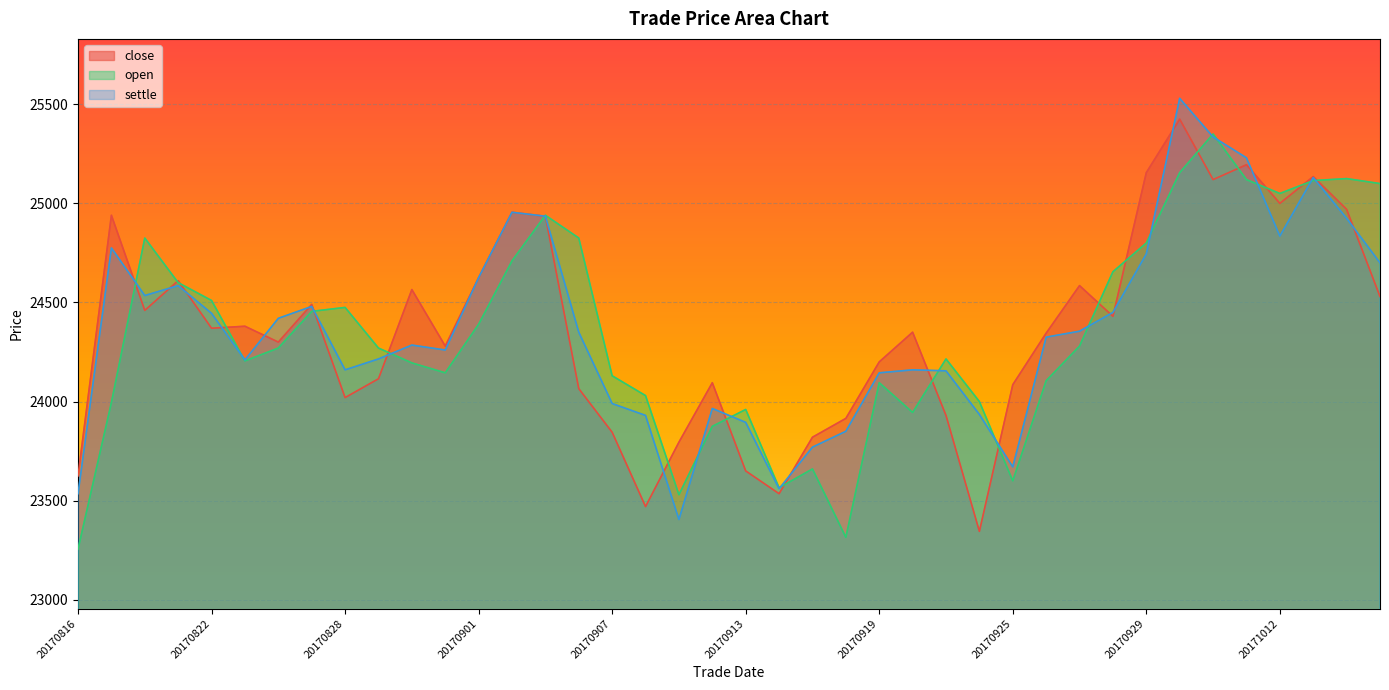

List the labels in order of close value, largest first.

20171009, 20171011, 20170929, 20171013, 20171010, 20171012, 20171016, 20170904, 20170817, 20170905, 20170901, 20170821, 20170927, 20170830, 20171017, 20170825, 20170818, 20170928, 20170823, 20170822, 20170920, 20170926, 20170824, 20170831, 20170919, 20170829, 20170912, 20170925, 20170906, 20170828, 20170921, 20170918, 20170907, 20170915, 20170911, 20170913, 20170816, 20170914, 20170908, 20170922